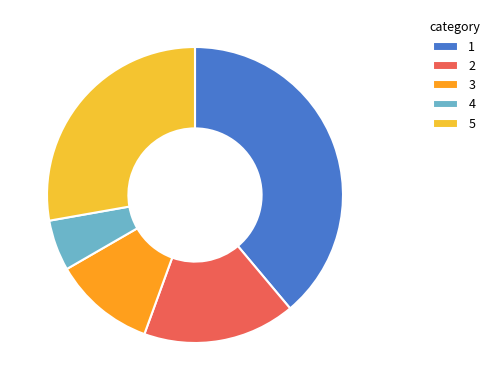

How many slices are in this pie chart?

5